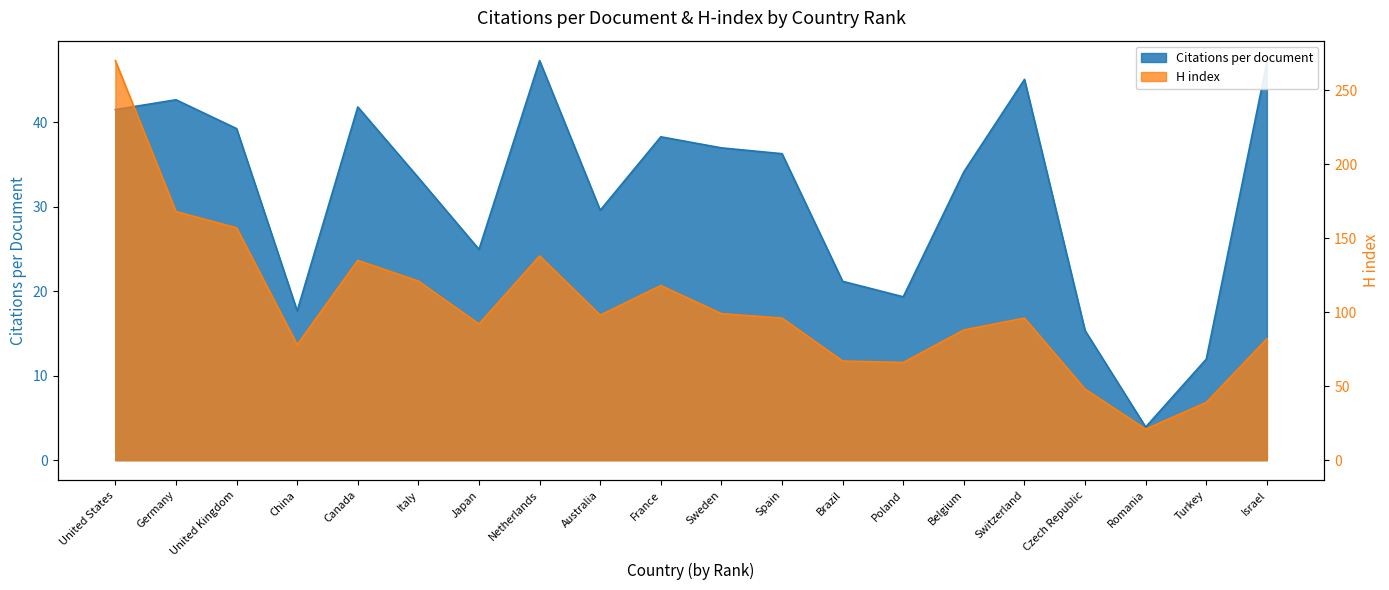

At how many categories does at least one series exceed 48?

17